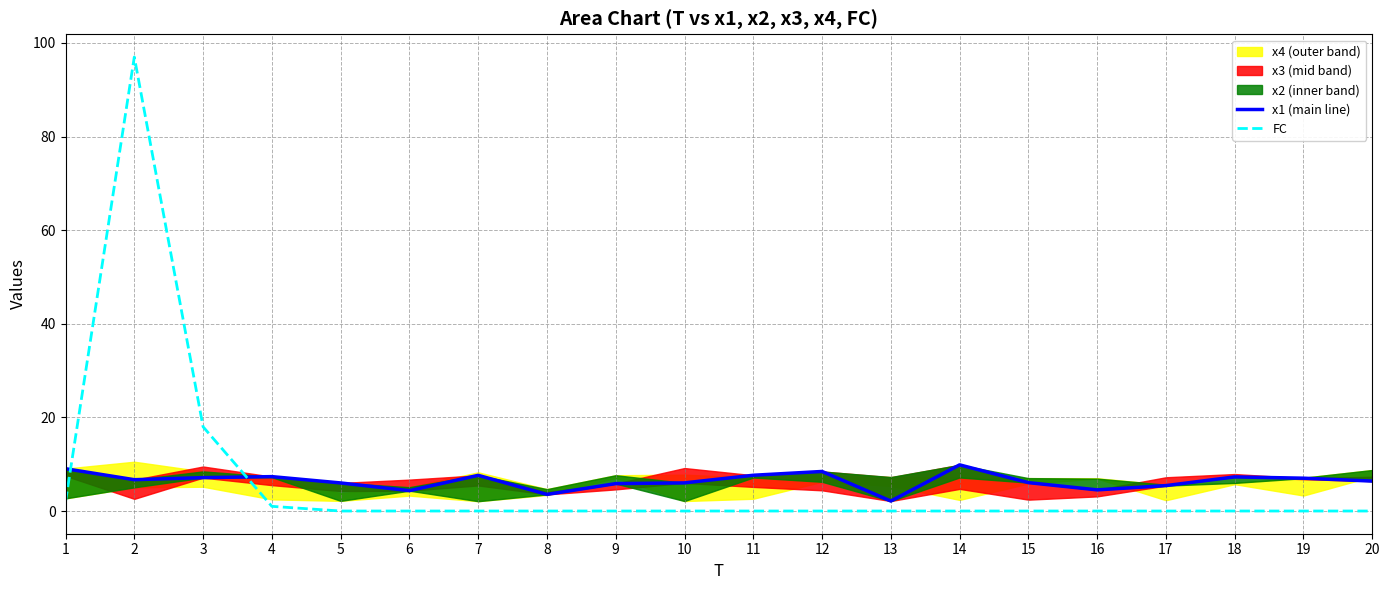

Reading left to right, extract all data points from this chart.

x1 (main line): 1=9.0	2=6.7	3=7.1	4=7.4	5=6.0	6=4.3	7=7.6	8=3.6	9=5.9	10=6.0	11=7.6	12=8.5	13=2.1	14=9.9	15=6.1	16=4.5	17=5.4	18=7.3	19=7.0	20=6.4
FC: 1=2.0	2=97.0	3=18.0	4=1.0	5=0.0	6=0.0	7=0.0	8=0.0	9=0.0	10=0.0	11=0.0	12=0.0	13=0.0	14=0.0	15=0.0	16=0.0	17=0.0	18=0.0	19=0.0	20=0.0